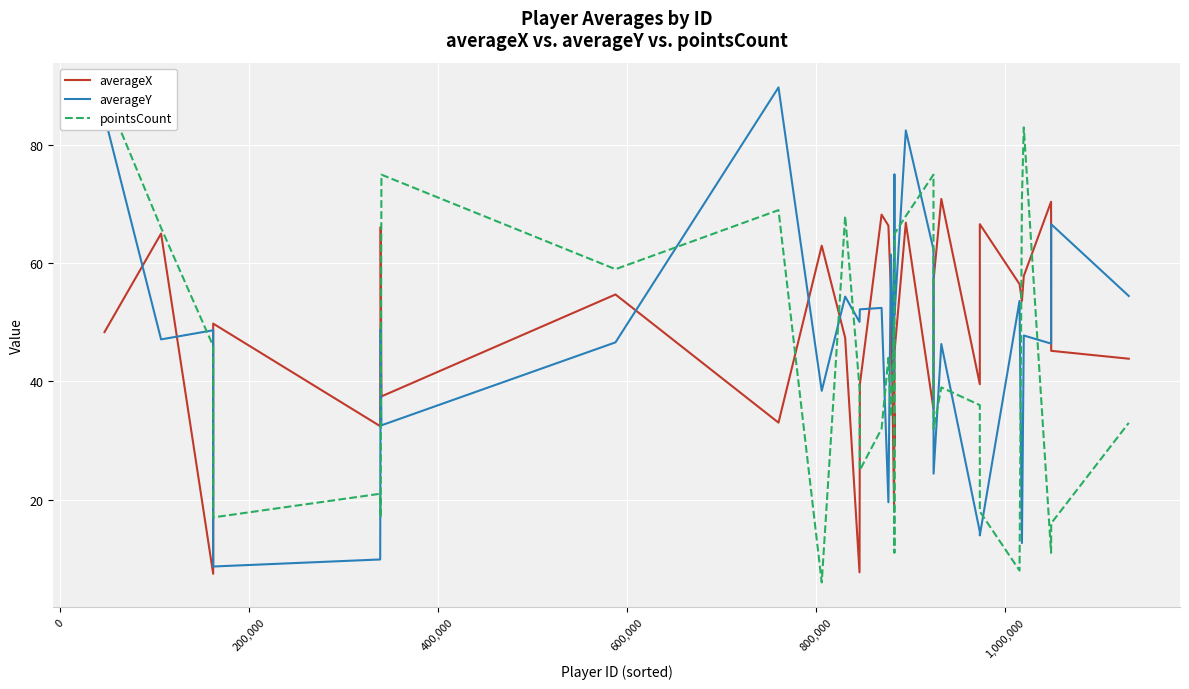

What is the greatest value displayed?

89.8